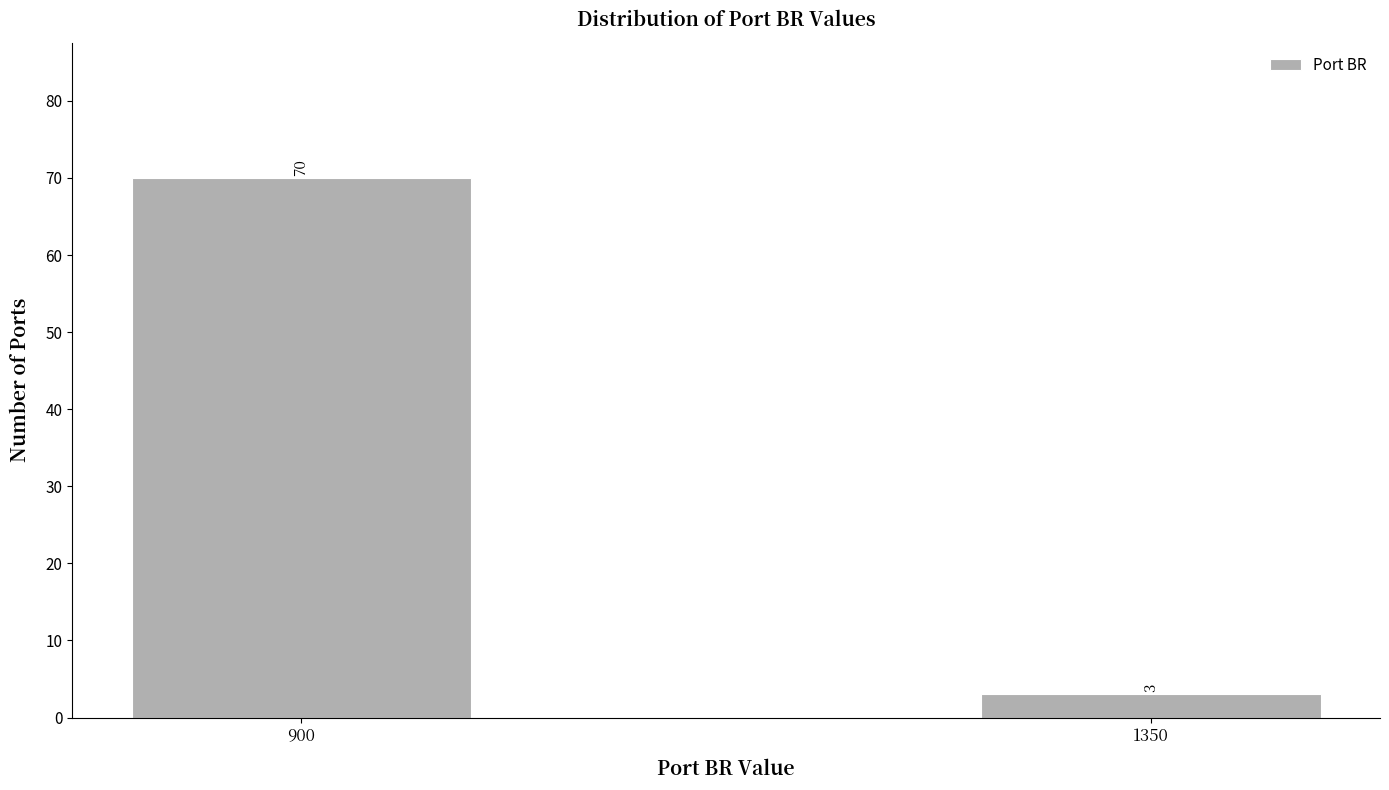

Reading left to right, transcribe all the data shown in this chart.

900=70	1350=3